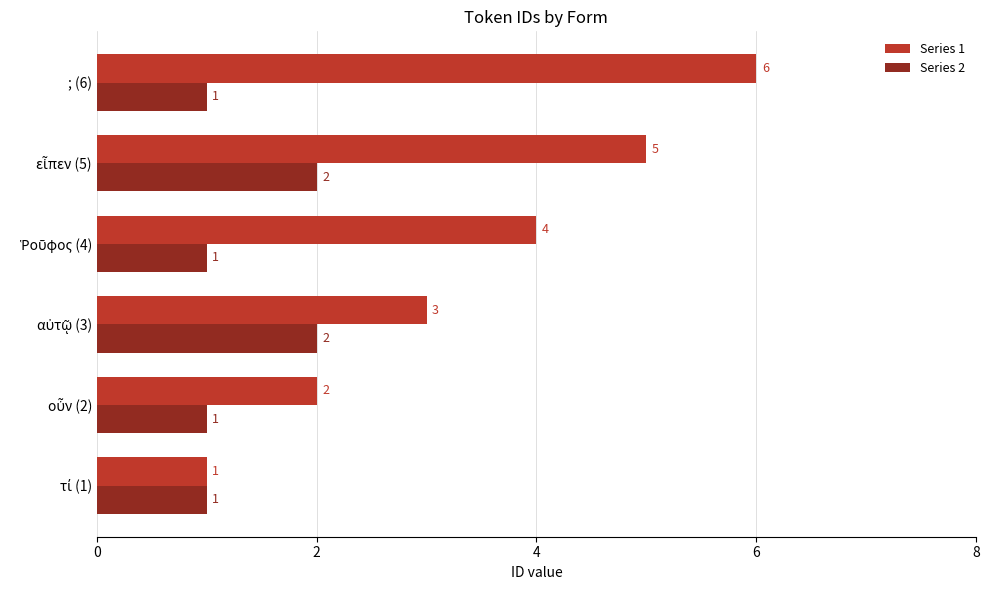

List the series in order of their peak value, highest first.

Series 1, Series 2